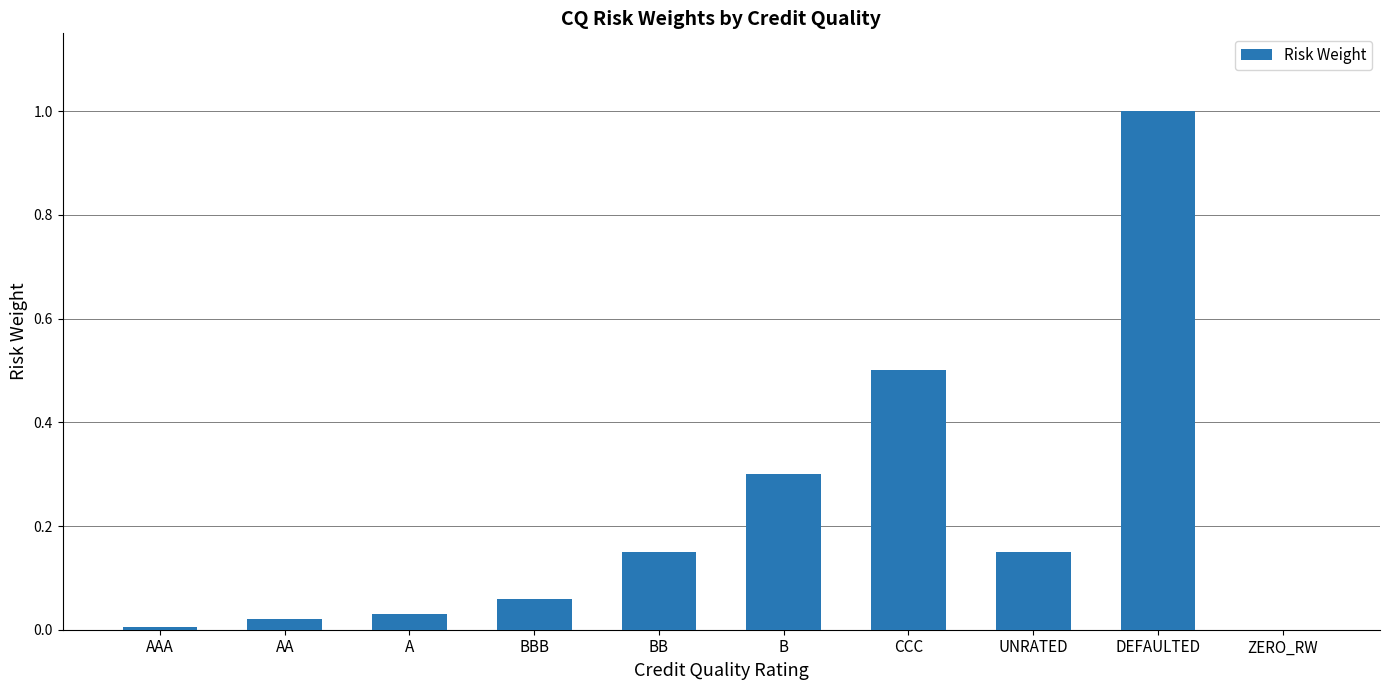

What is the maximum value shown in the chart?

1.0